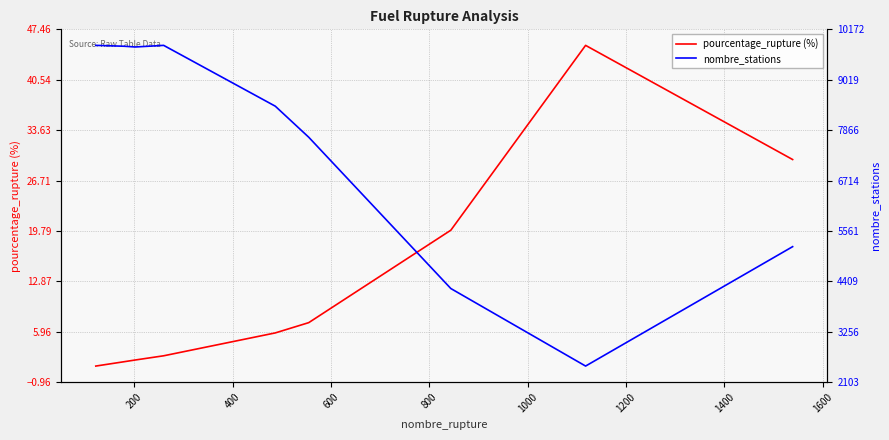

True or false: pourcentage_rupture (%) has more than 1 points higher than both neighbors.

False